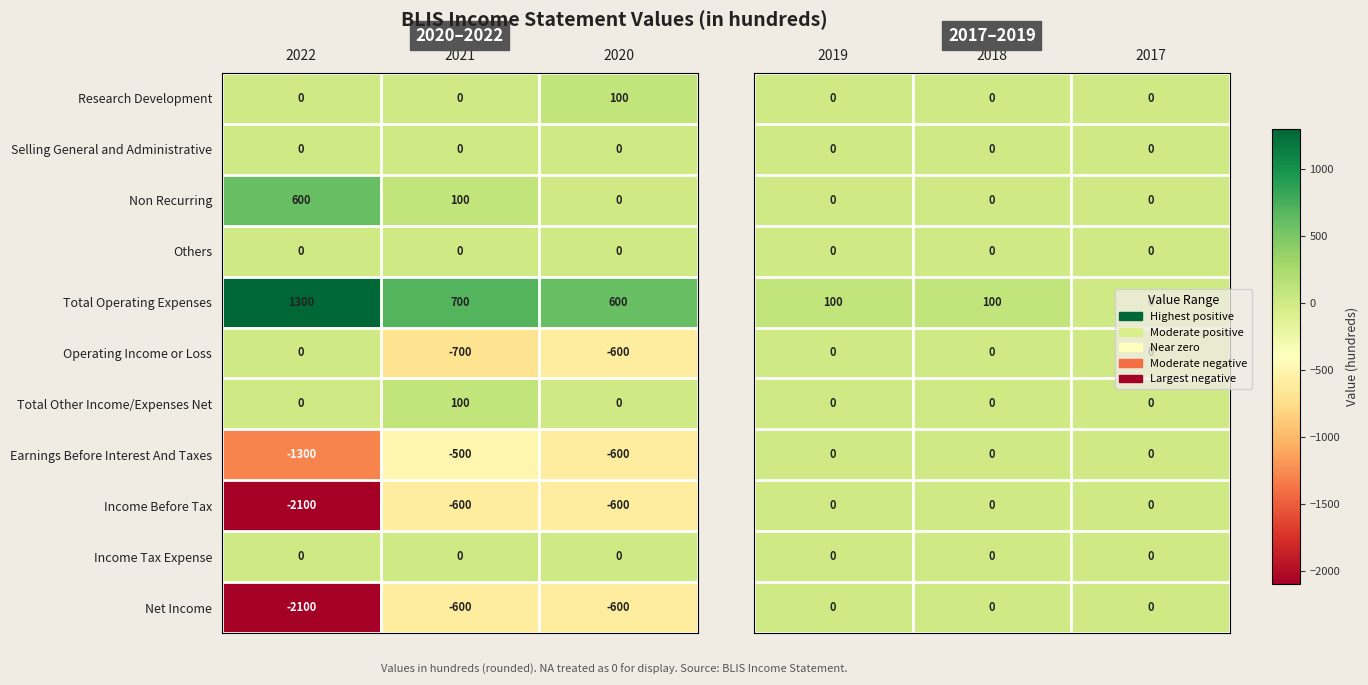

At which label does Non Recurring reach its minimum?

2019